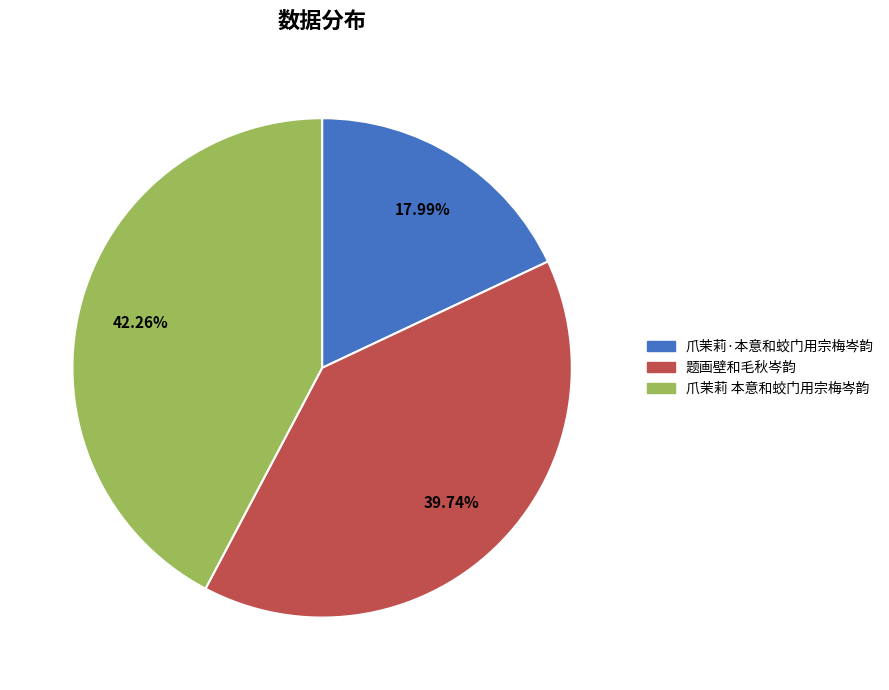

Which has a higher value, 爪茉莉 本意和蛟门用宗梅岑韵 or 题画壁和毛秋岑韵?

爪茉莉 本意和蛟门用宗梅岑韵